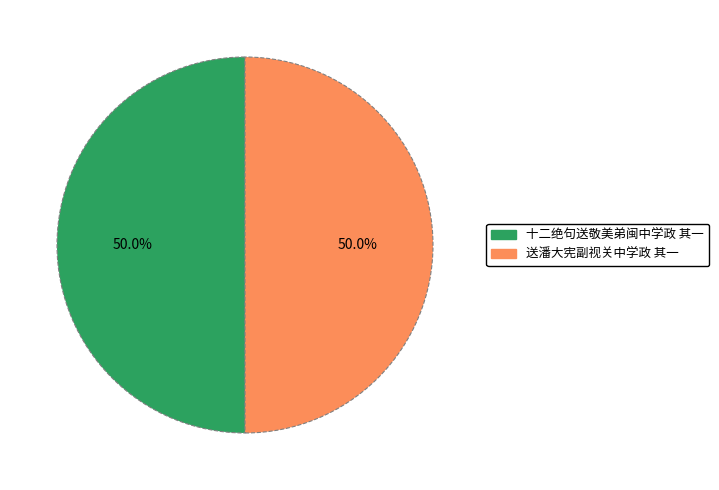

Combined, what portion of the pie is 送潘大宪副视关中学政 其一 and 十二绝句送敬美弟闽中学政 其一?

100.0%